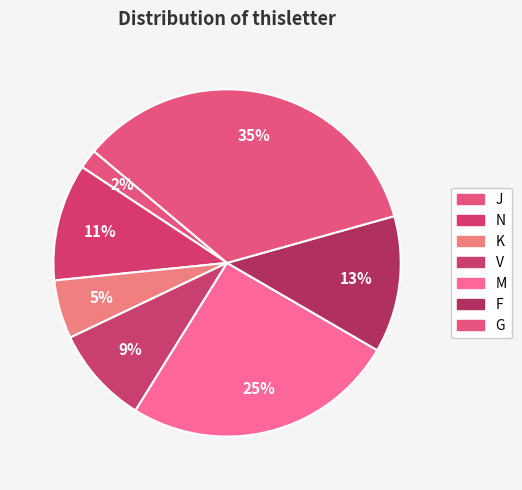

Count the number of slices in the pie.

7